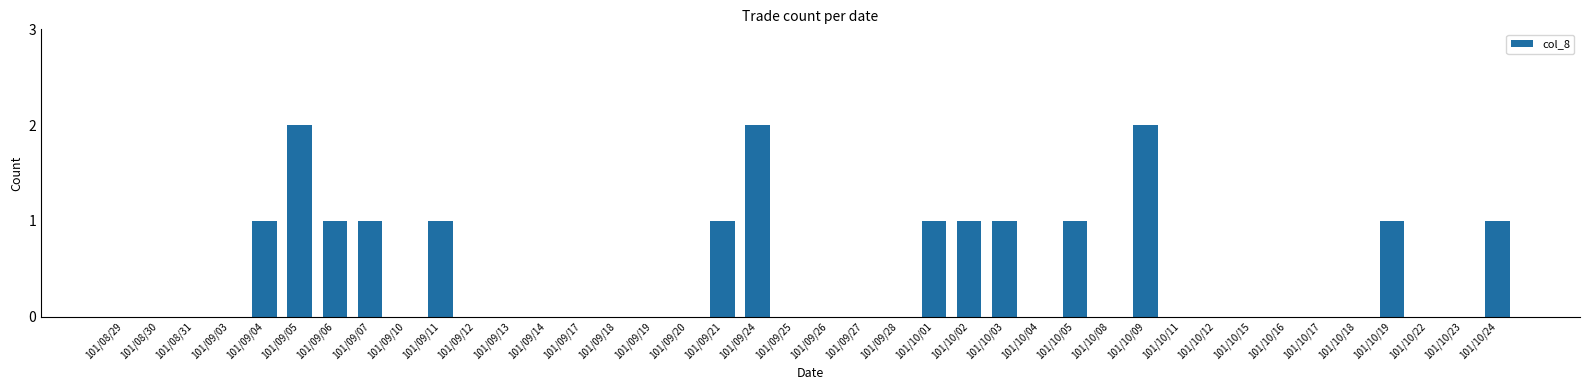

Is it true that the value at 101/08/29 is 1?

False